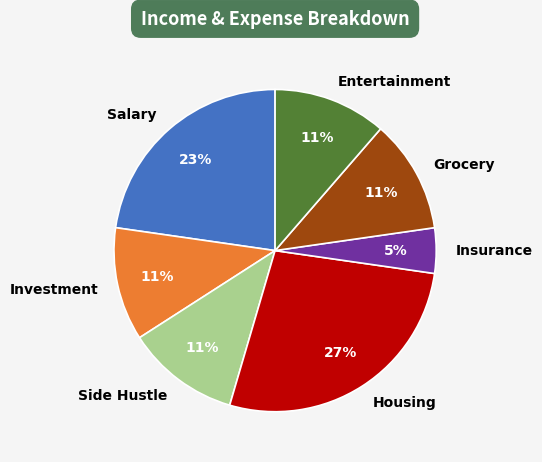

What is the ratio of the value at Side Hustle to the value at Investment?

1.0